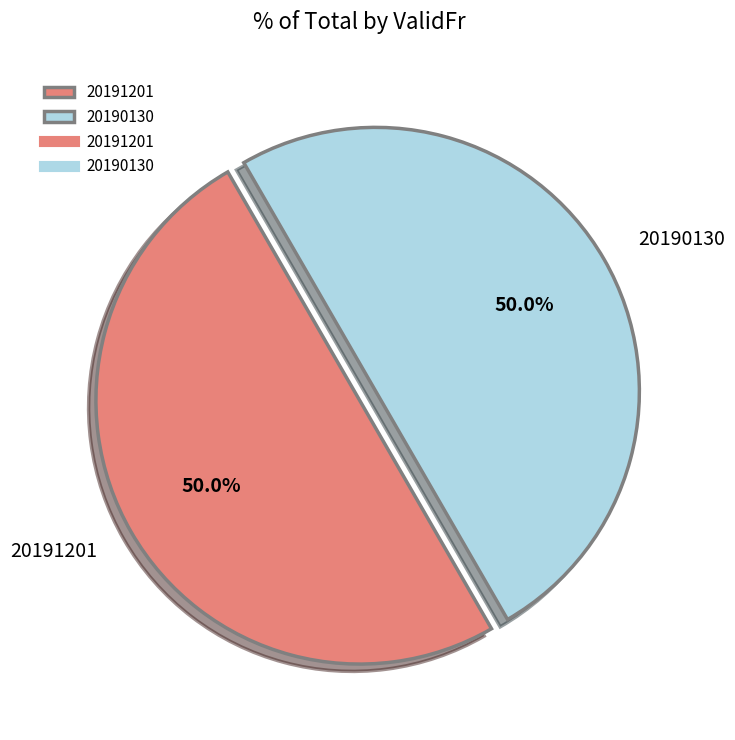

To the nearest percent, what portion does 20190130 represent?

50%